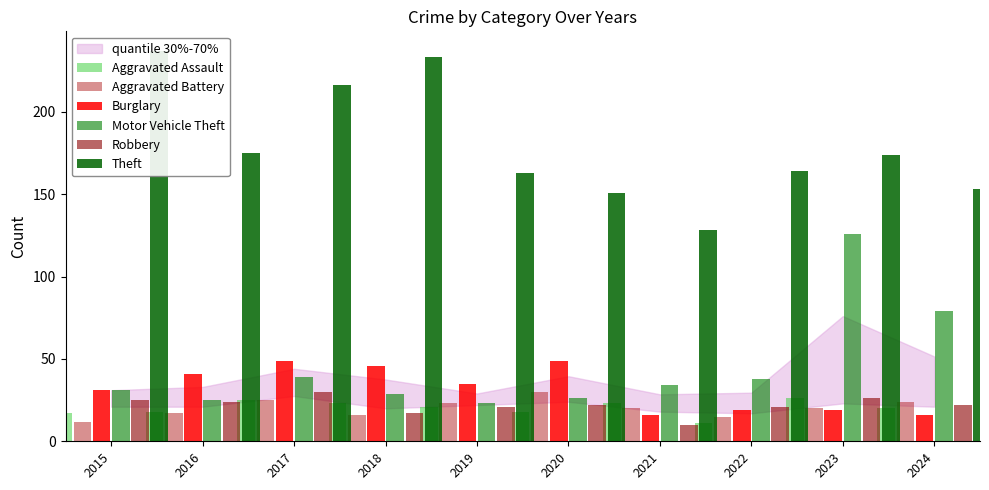

Is the value of Robbery at 2022 greater than the value of Aggravated Battery at 2023?

Yes